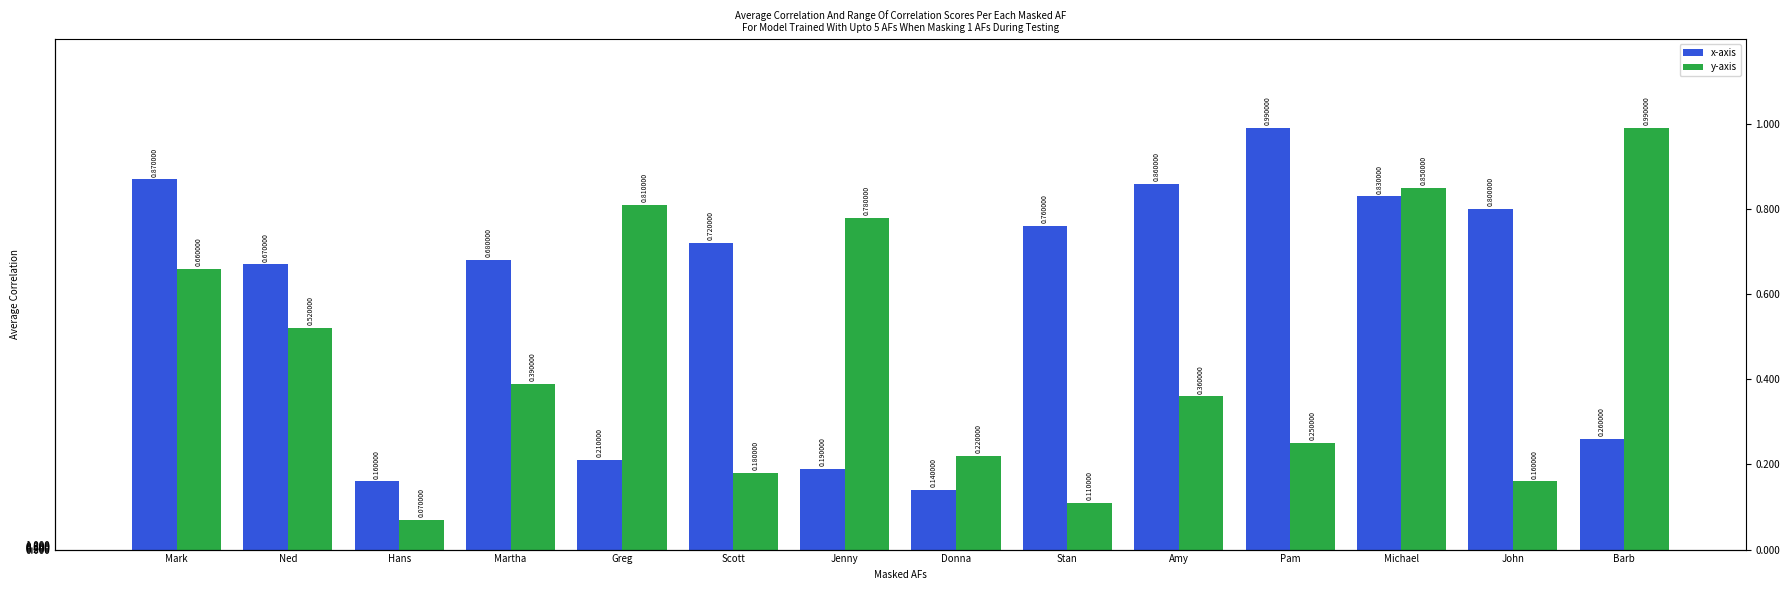

Where is Math nearest to the value 56?

Ned